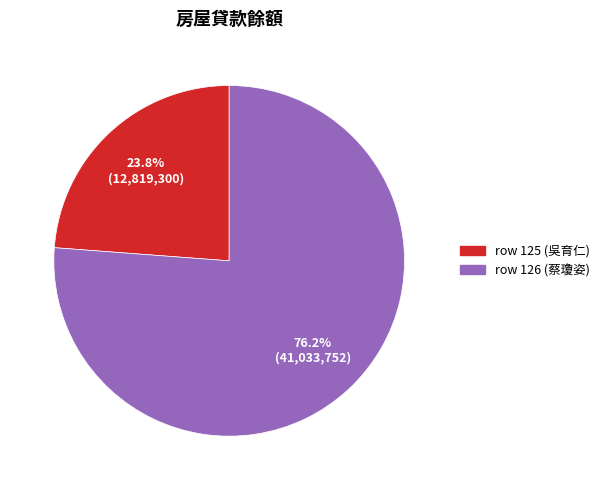

Which category has the biggest portion of the pie?

row 126 (蔡瓊姿)